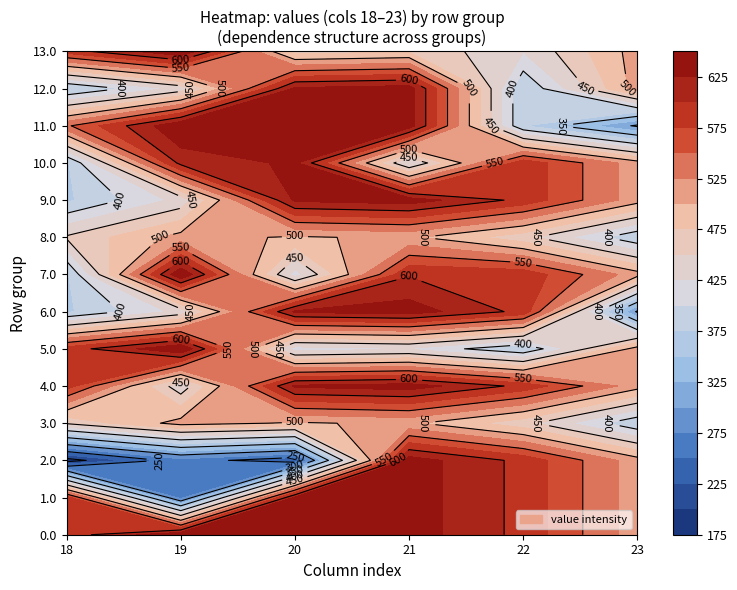

The 11.0 series shows 638.4 at 3. True or false?

True